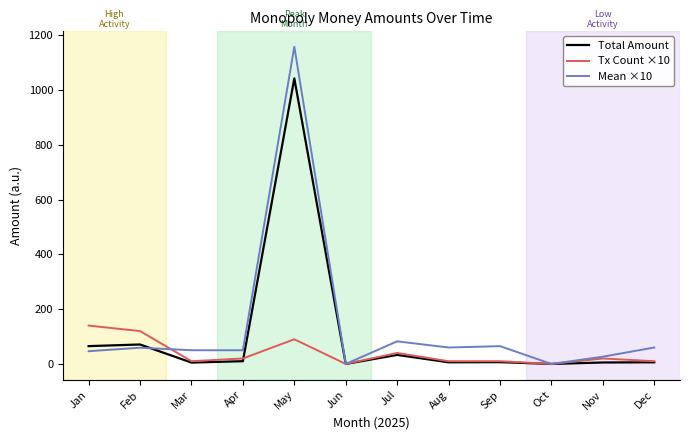

How many lines are shown in the chart?

3